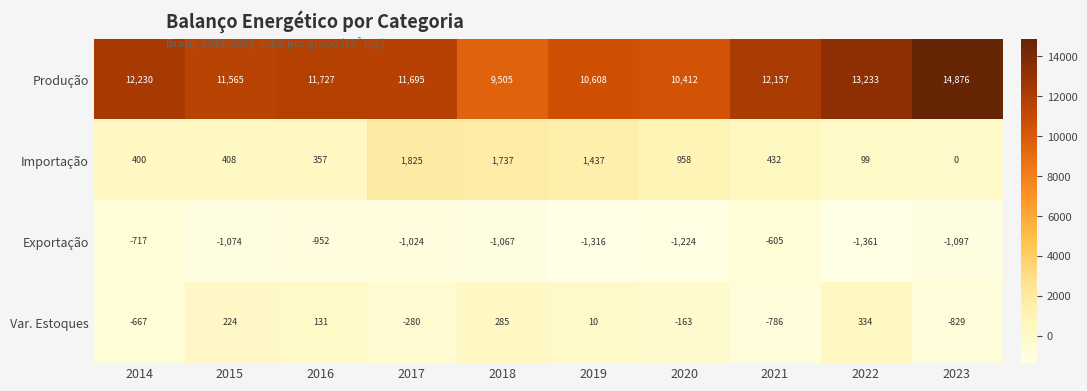

What is the difference between the second highest and second lowest values in the Var. Estoques series?

1071